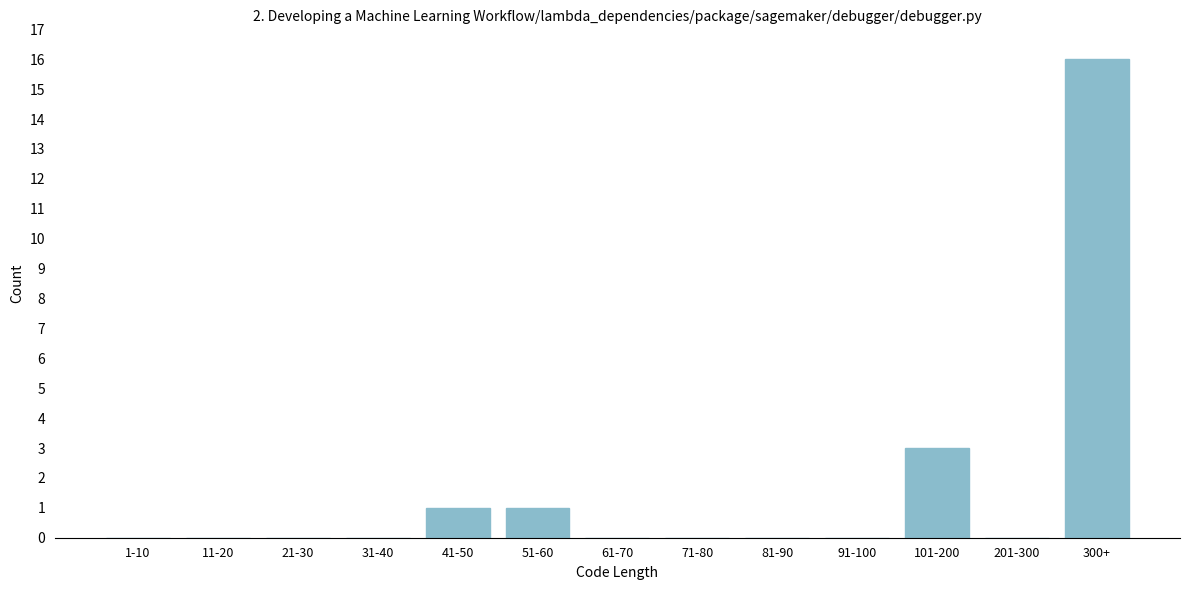

Reading left to right, list all the values displayed in this chart.

1-10=0	11-20=0	21-30=0	31-40=0	41-50=1	51-60=1	61-70=0	71-80=0	81-90=0	91-100=0	101-200=3	201-300=0	300+=16